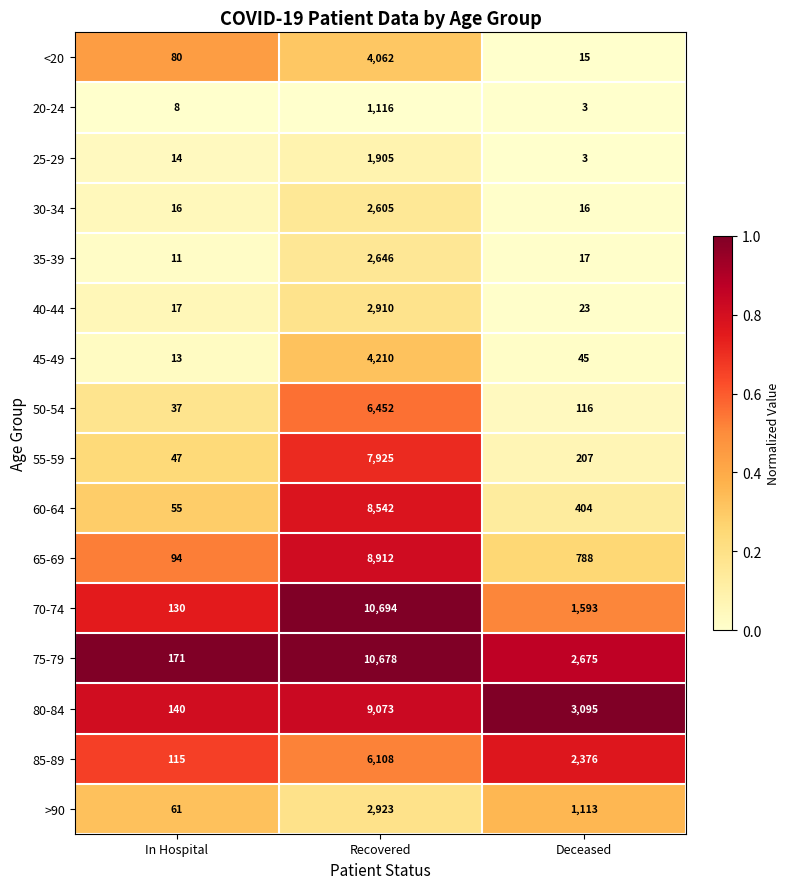

What is the lowest value of the 85-89 series?

115